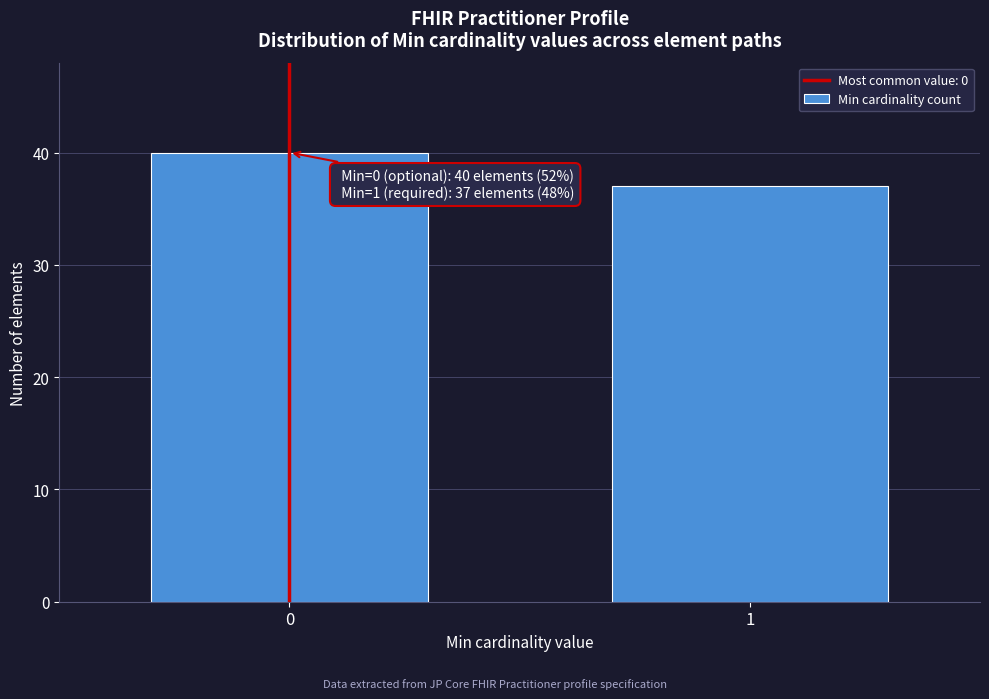

Reading right to left, transcribe all the data shown in this chart.

37	40